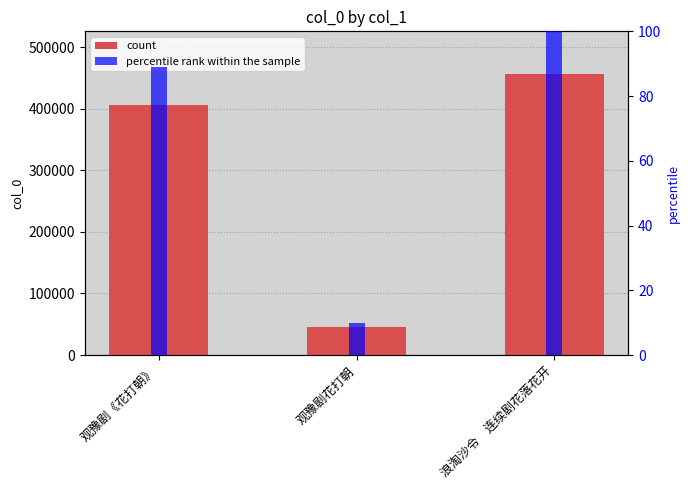

What is the difference between the maximum and minimum values?

412195